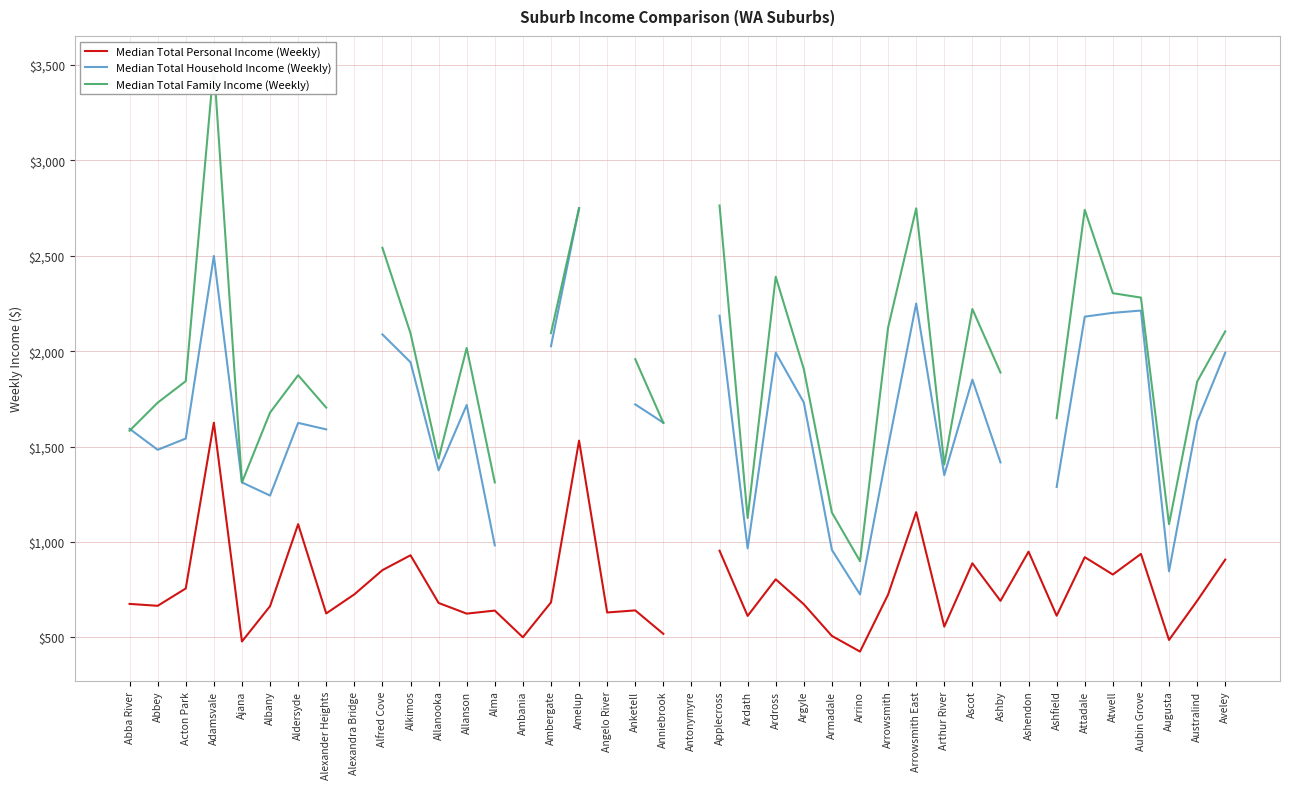

At which label is Median Total Household Income (Weekly) closest to 1737?

Argyle